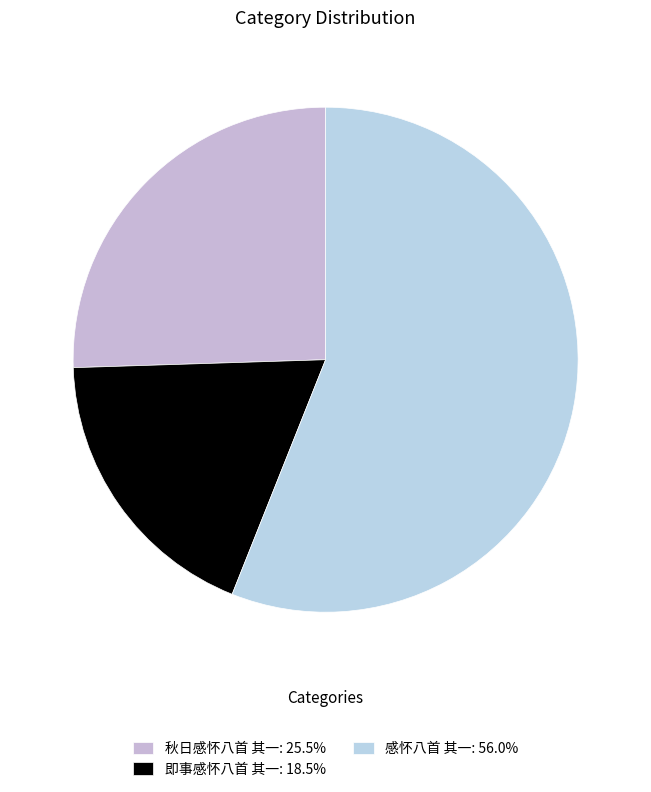

Which slice is the smallest?

即事感怀八首 其一